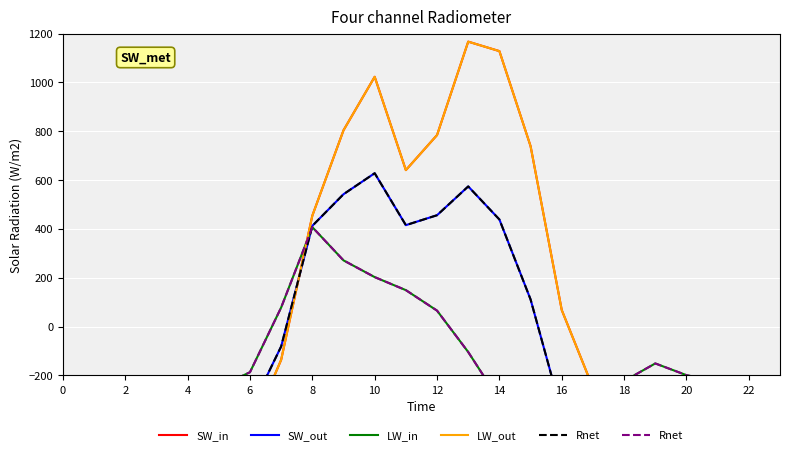

What is the sum of all Rnet values?

-4056.8